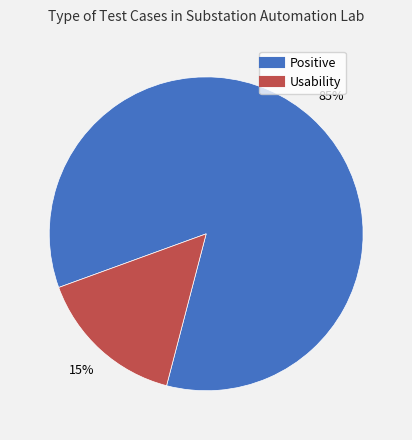

True or false: Usability accounts for 1% of the total.

False